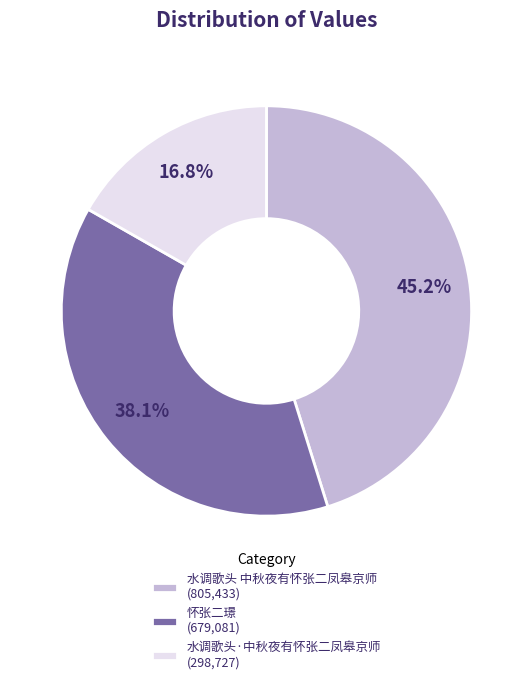

To the nearest percent, what percentage of the pie is 怀张二璟?

38%